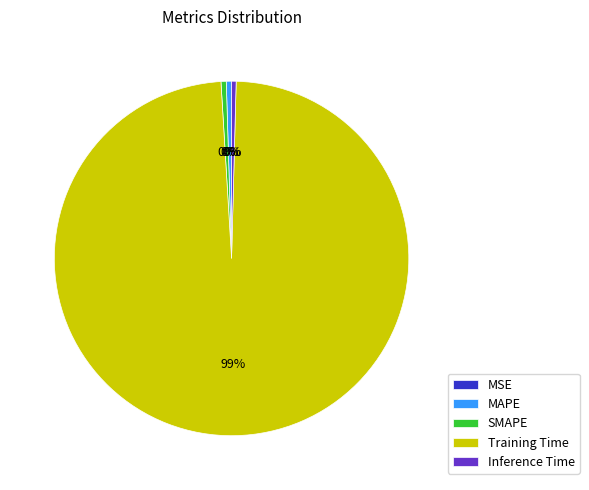

What is the largest slice in the pie chart?

Training Time